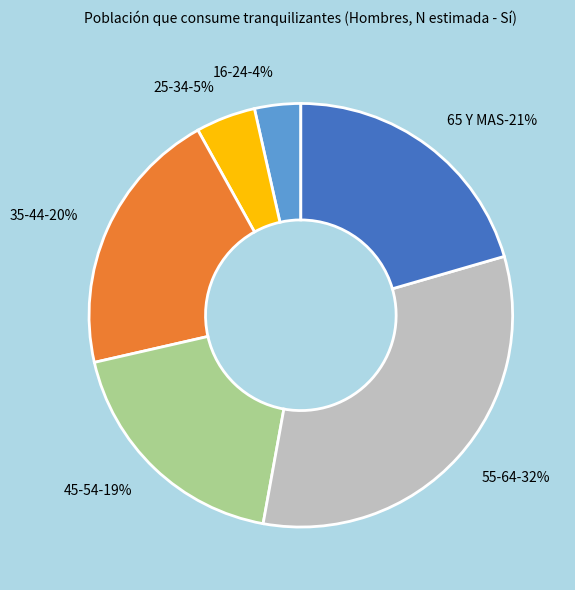

To the nearest percent, what is the average slice percentage?

17%